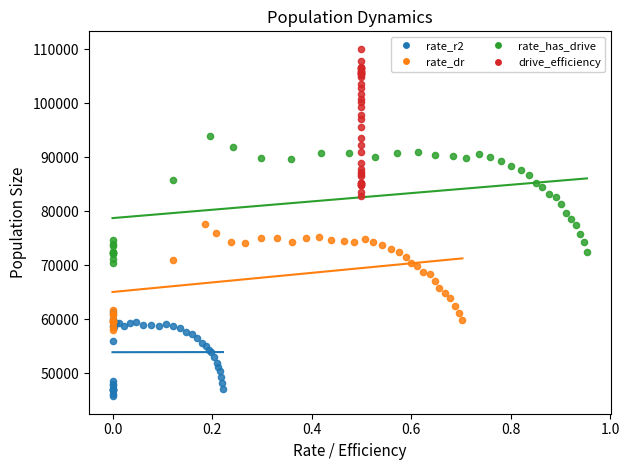

Which series reaches the minimum Y coordinate?

rate_r2